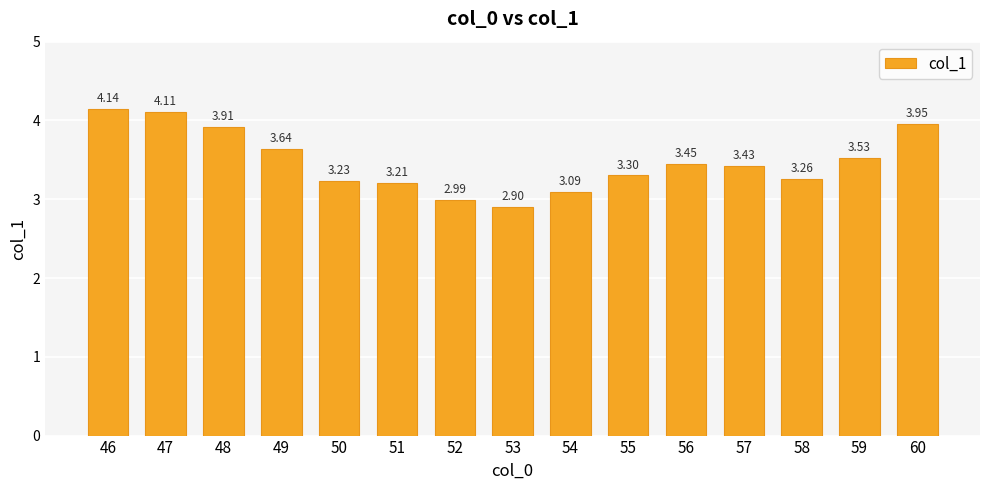

What is the ratio of the value at 52 to the value at 60?

0.8